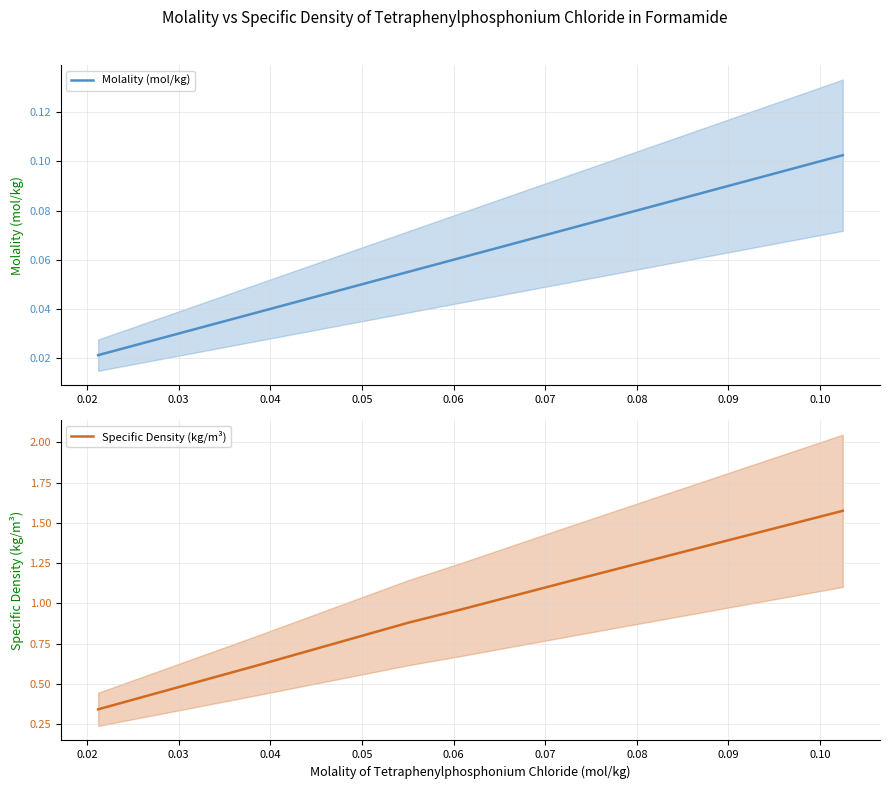

How many Molality (mol/kg) values are between 0 and 1?

6